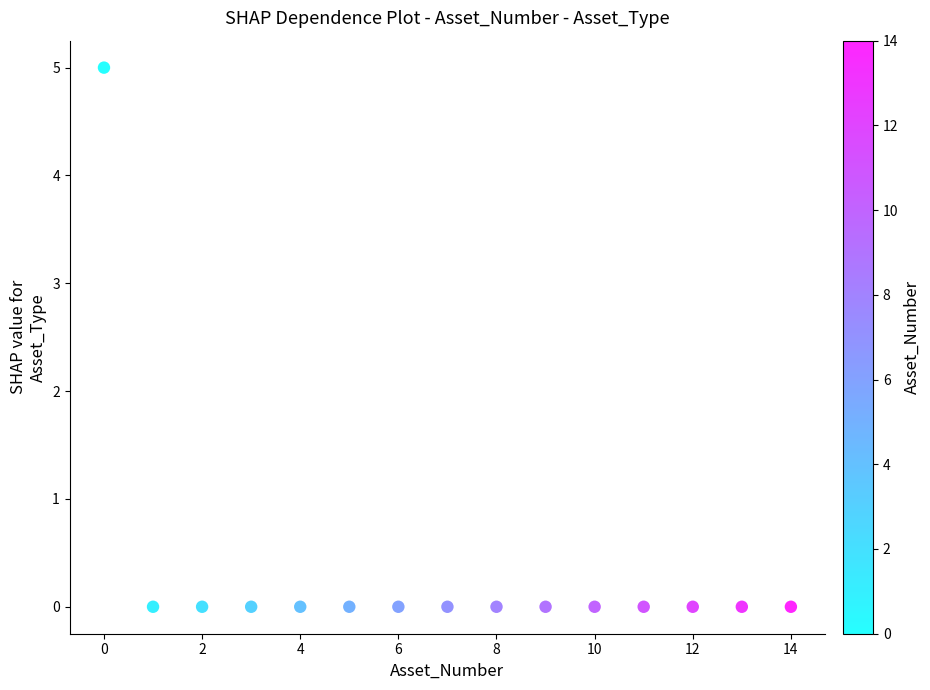

What is the range of Y values (max minus min)?

5